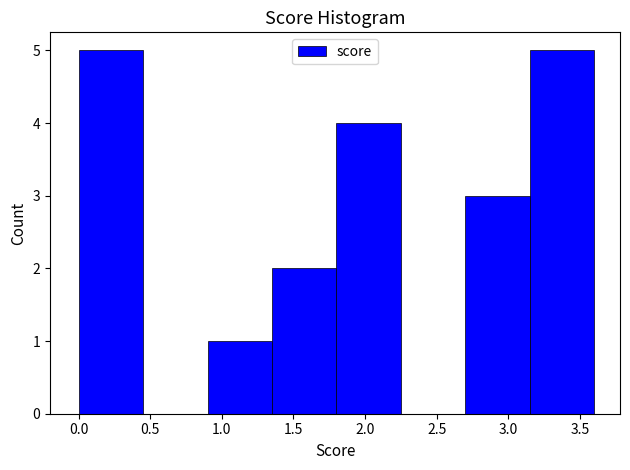

Reading left to right, transcribe this chart: for each bar, give the range it covers on the x-axis and its height. The values are not printed on the chart, so give them approximately, as read against the axis.

0.00 to 0.45: 5
0.45 to 0.90: 0
0.90 to 1.35: 1
1.35 to 1.80: 2
1.80 to 2.25: 4
2.25 to 2.70: 0
2.70 to 3.15: 3
3.15 to 3.60: 5